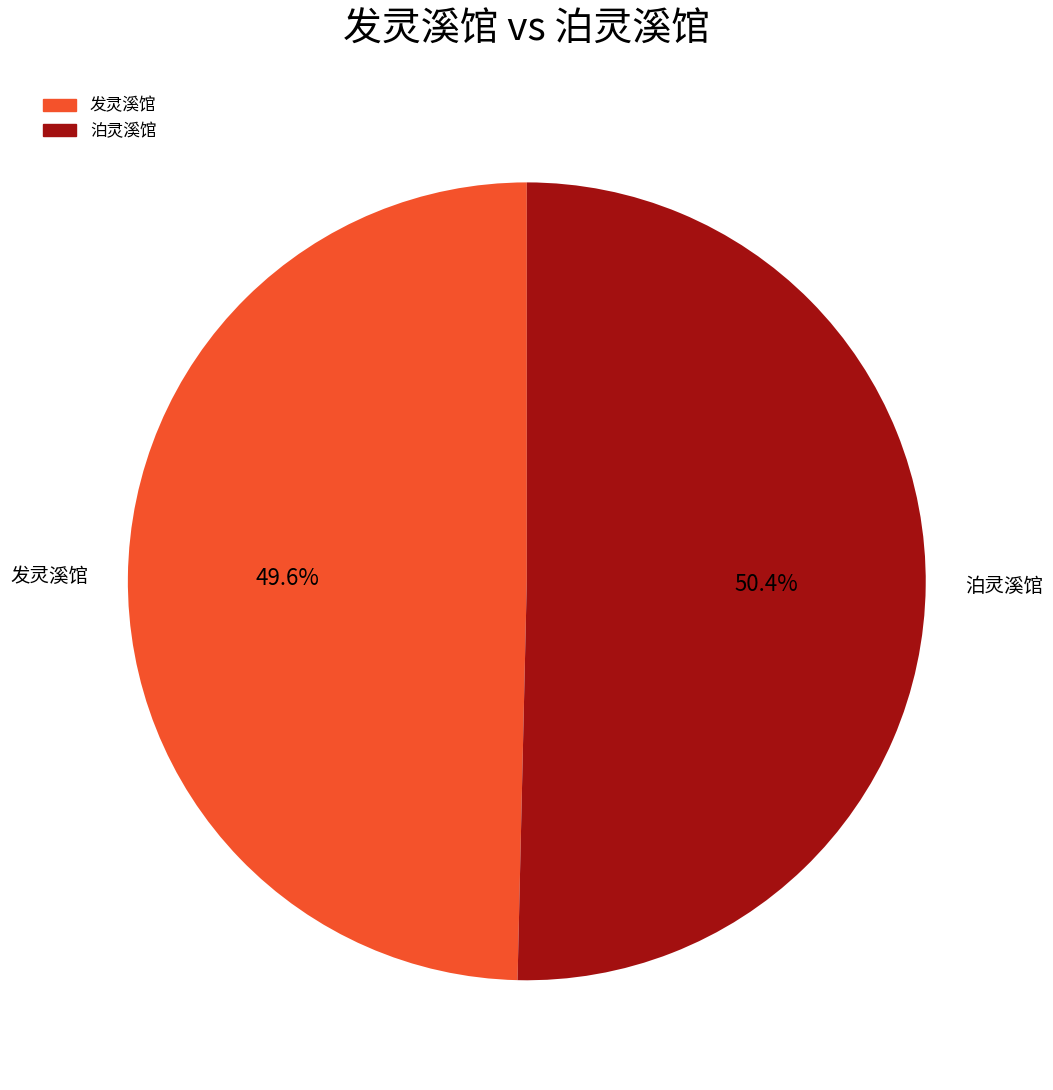

What percentage is NOT represented by 泊灵溪馆?

49.6%